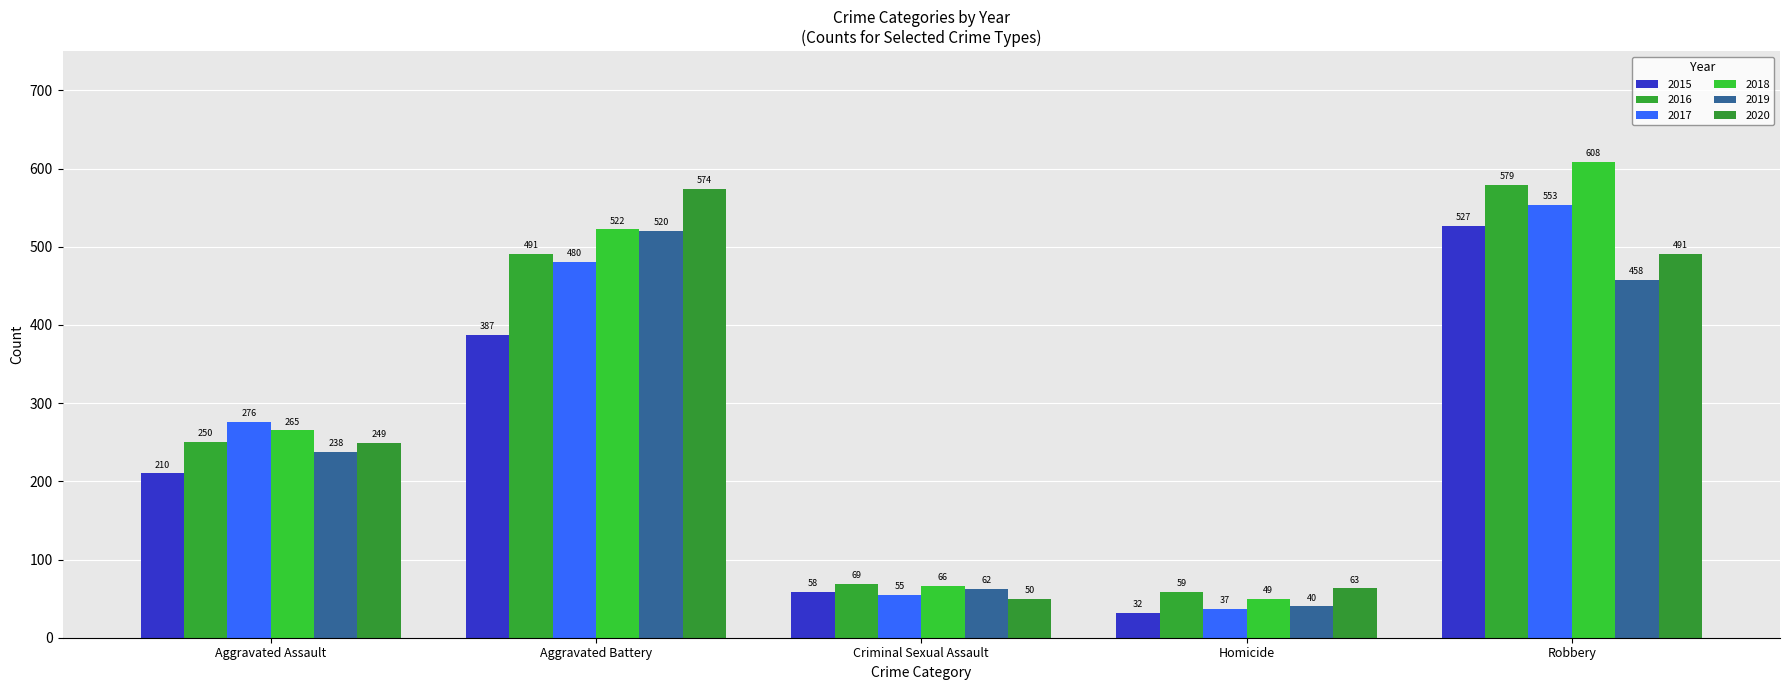

What is the label of the 5th bar from the right?

Aggravated Assault